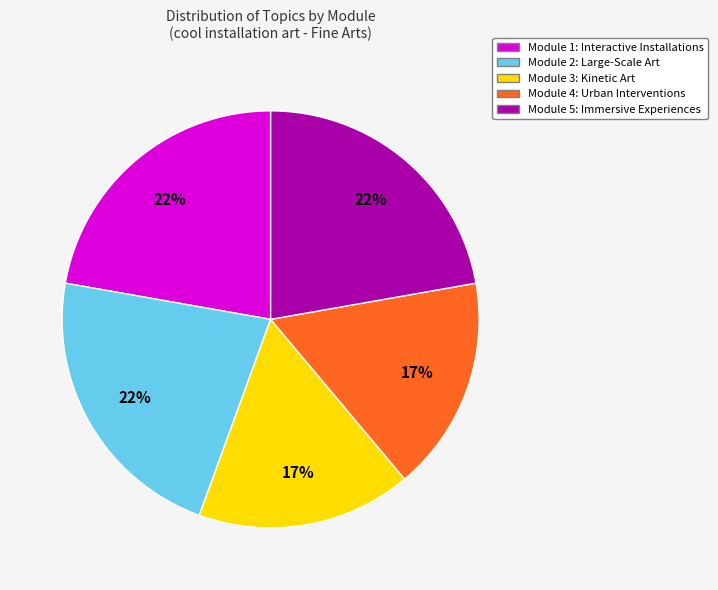

Combined, do Module 3: Kinetic Art and Module 4: Urban Interventions account for over 50%?

No